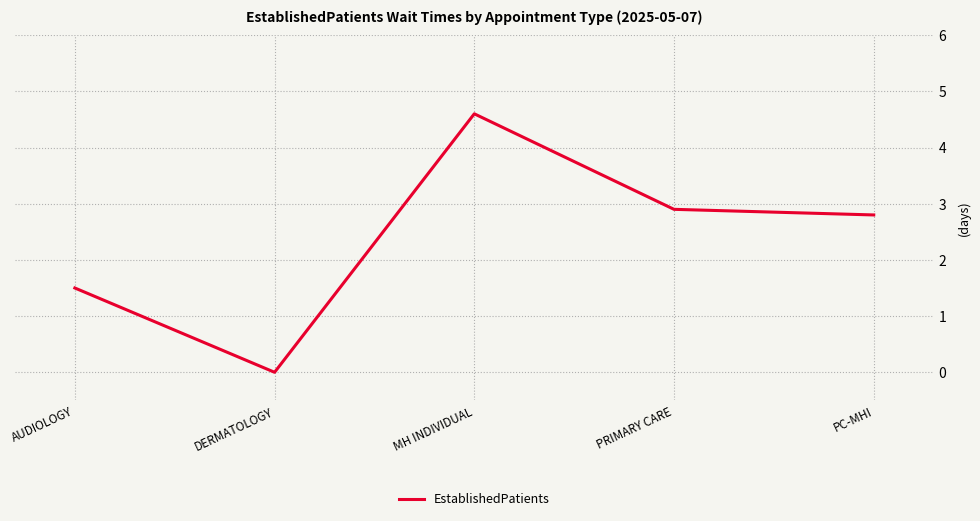

What is the sum of all values?

11.8